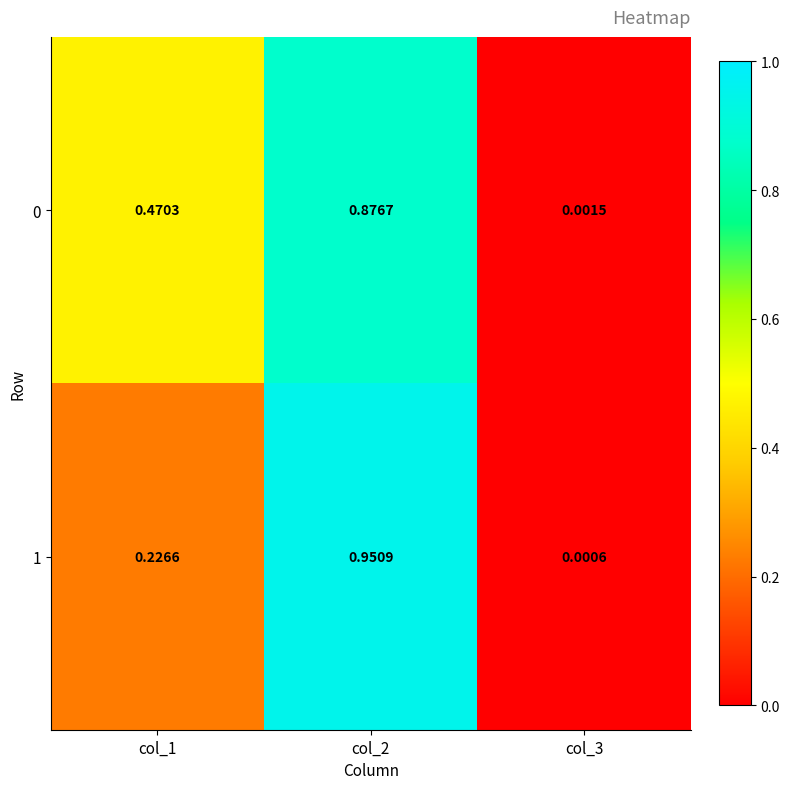

Is the value of 1 at col_1 greater than the value of 0 at col_3?

Yes